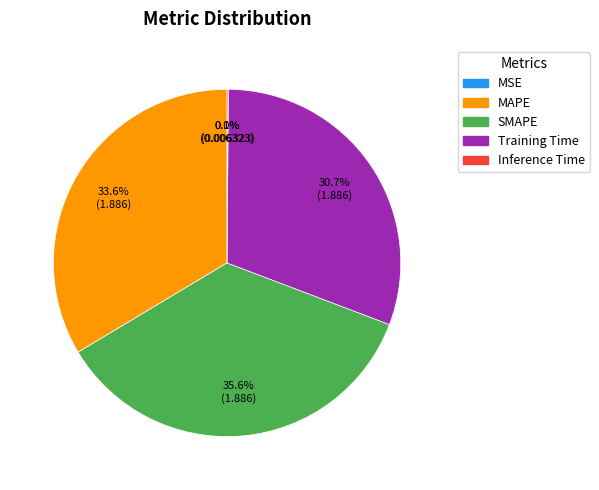

What is the largest slice in the pie chart?

SMAPE